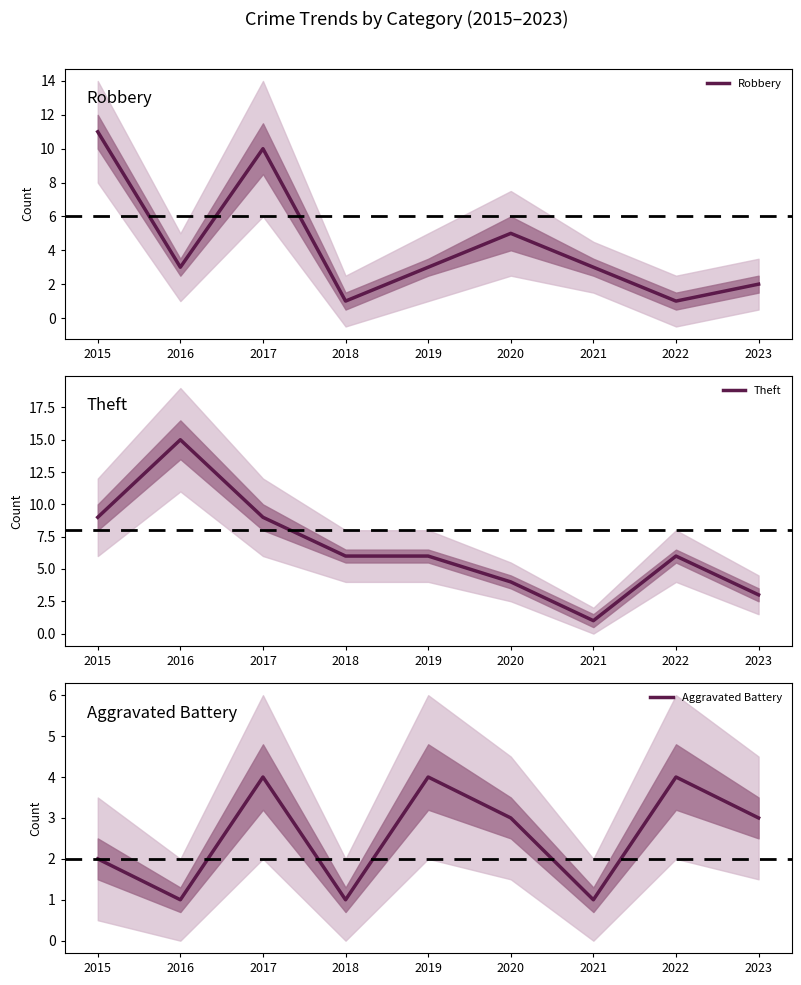

Is it true that Aggravated Battery equals 1 at 2018?

True